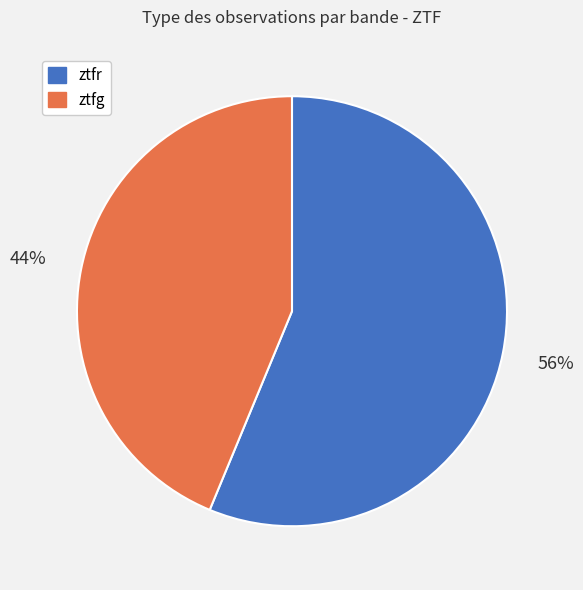

Rank the categories by value from highest to lowest.

ztfr, ztfg